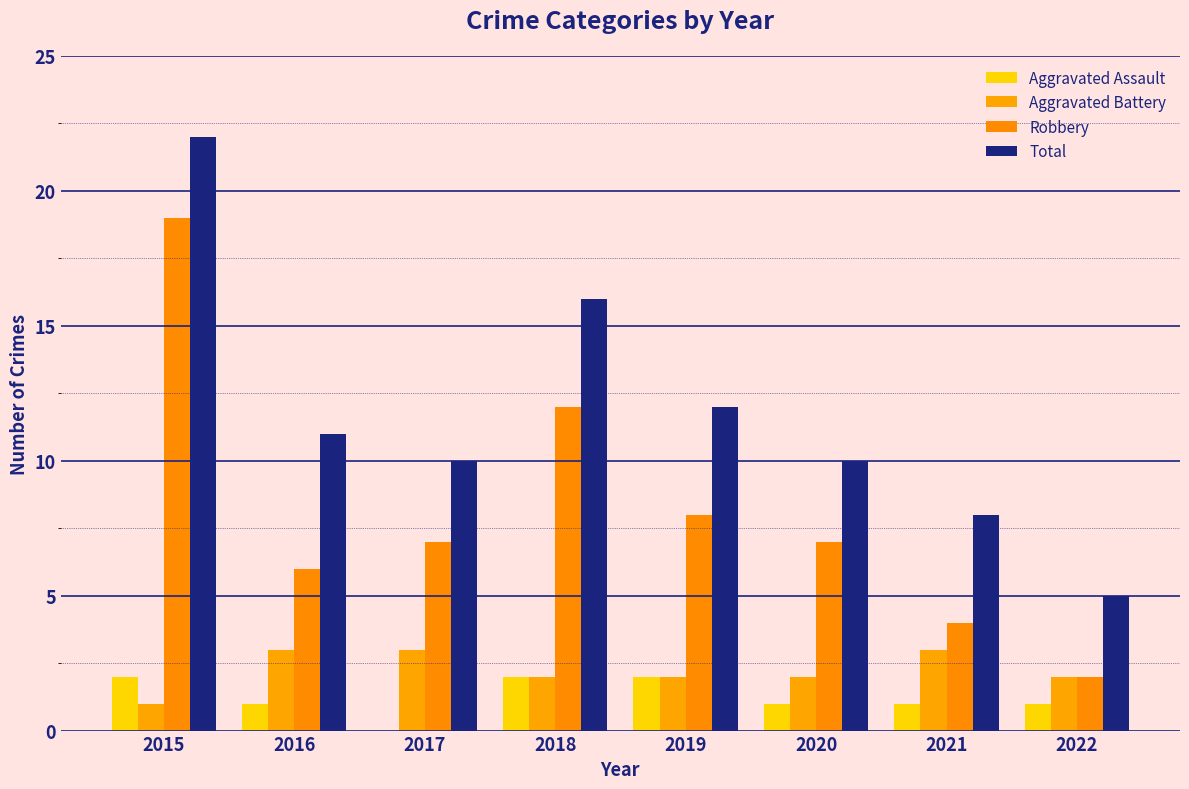

Are the bars grouped side by side (vs. stacked)?

Yes